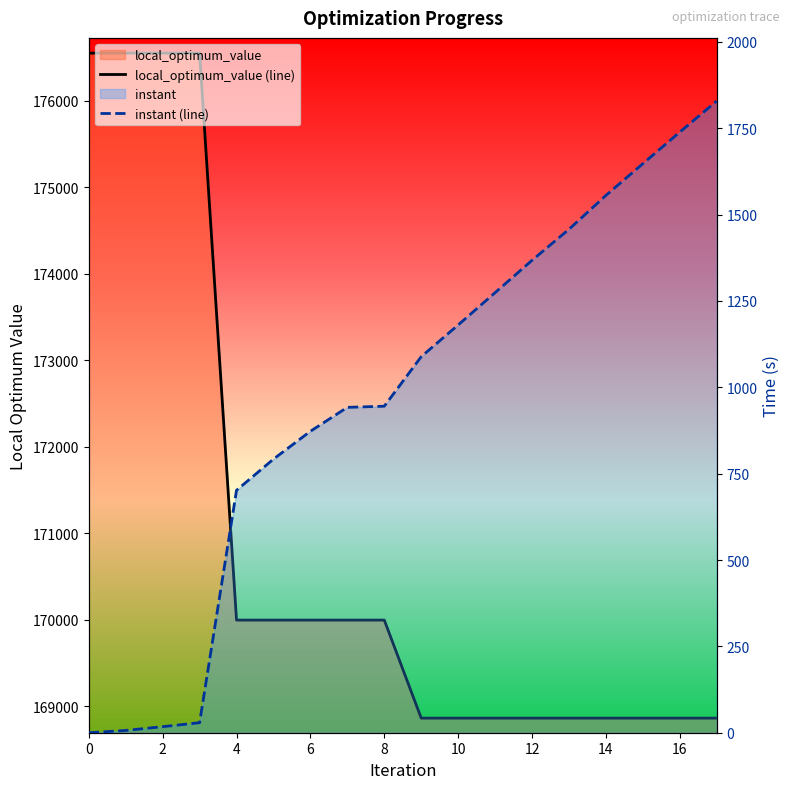

Rank the series by their maximum value, from highest to lowest.

local_optimum_value (line), instant (line)